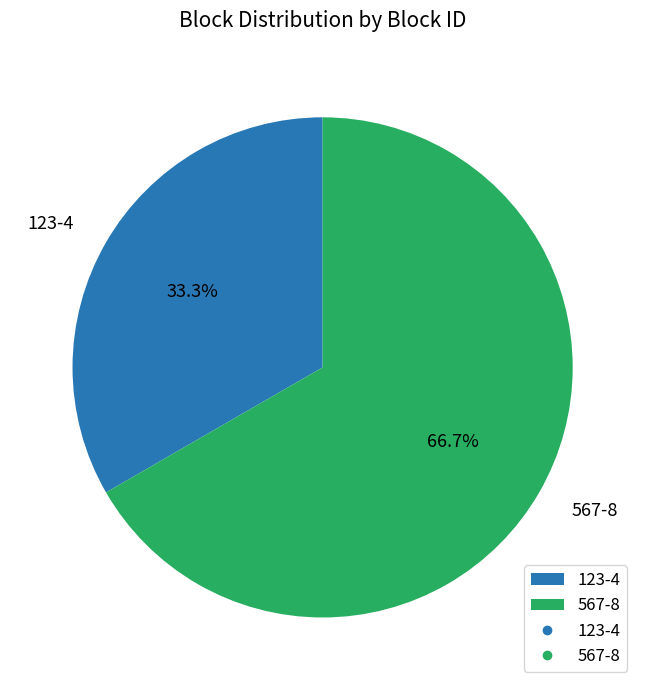

The 123-4 slice represents 47% of the pie. True or false?

False